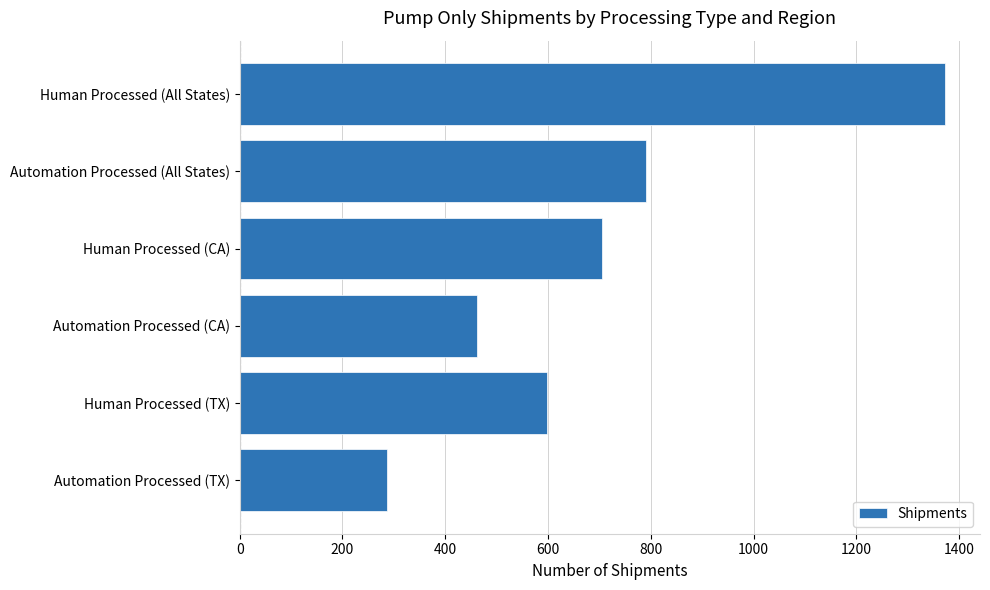

What is the change in value from Automation Processed (CA) to Human Processed (TX)?

+136